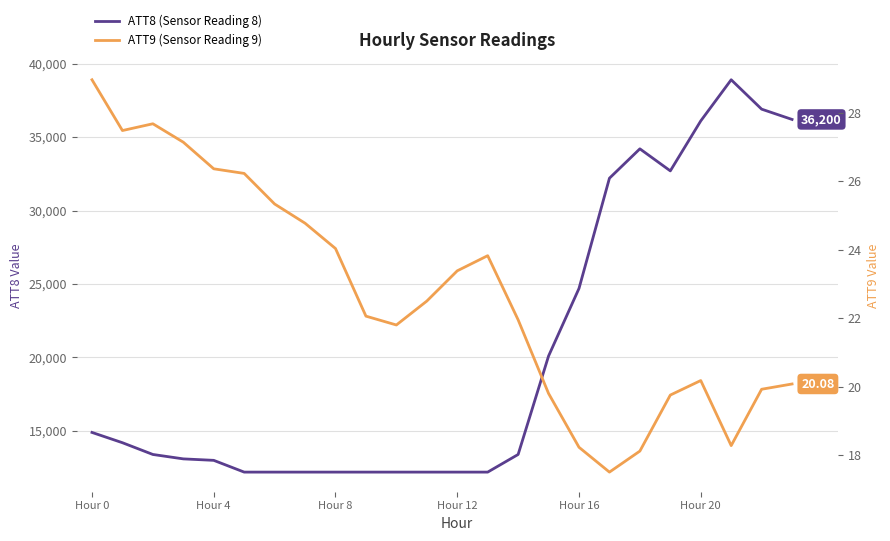

Is the value of ATT9 (Sensor Reading 9) at 13 greater than the value of ATT8 (Sensor Reading 8) at 7?

No